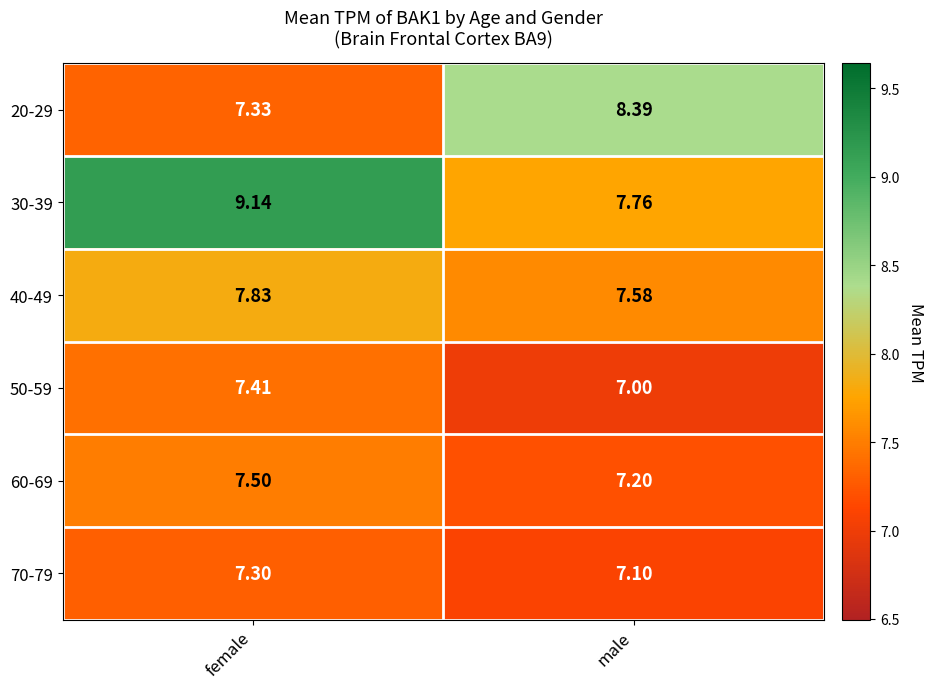

At which label does 70-79 reach its peak?

female